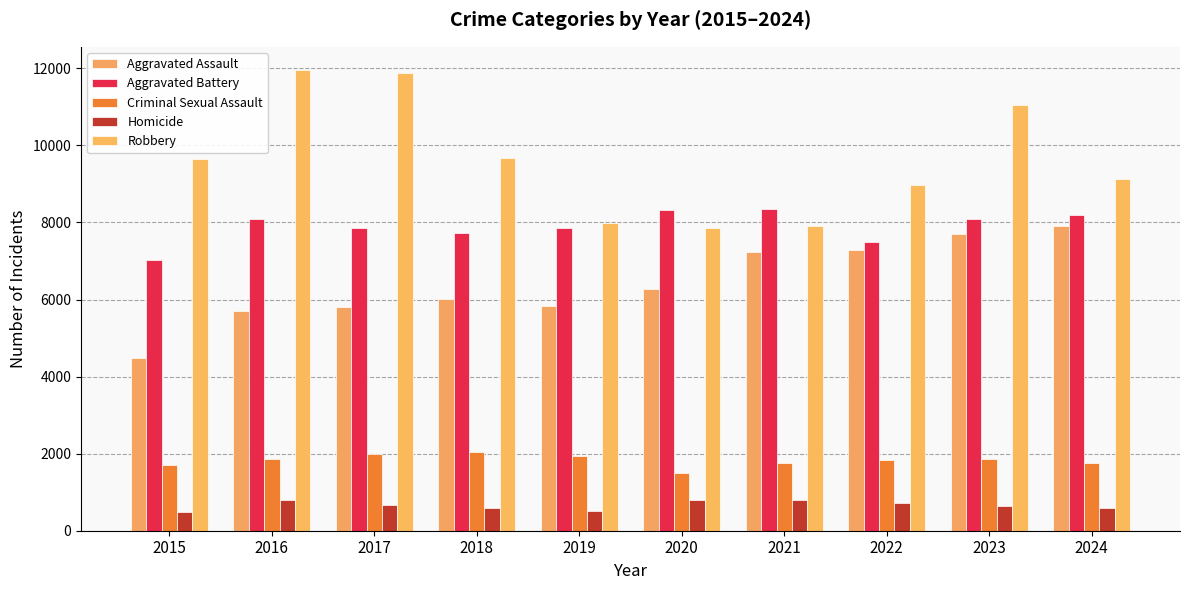

Which label corresponds to the largest value in the chart?

2016